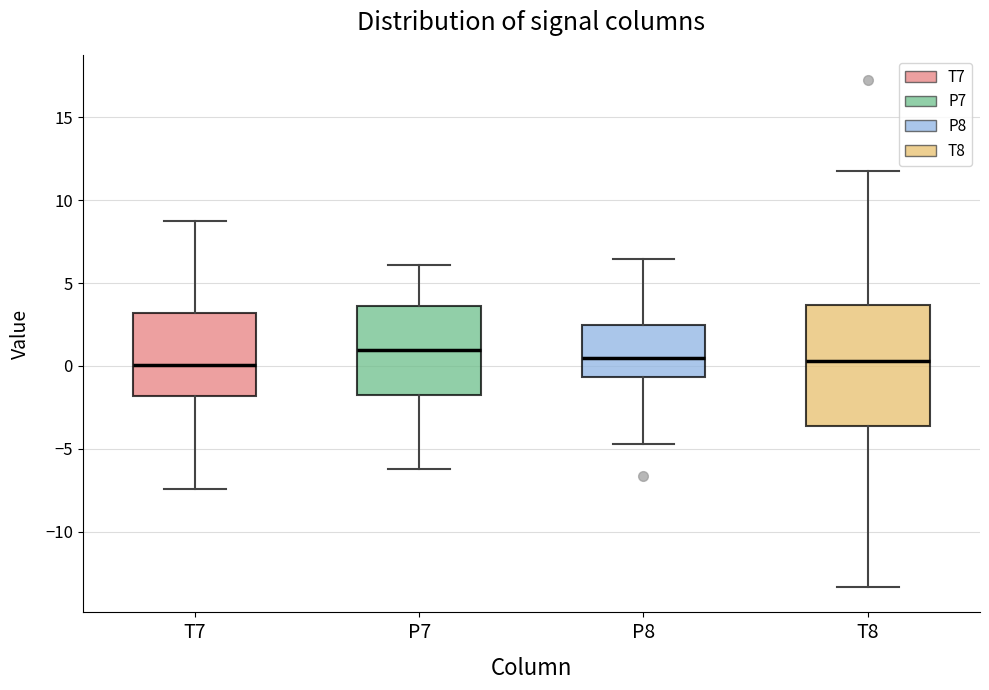

Reading left to right, read every box against the y-axis: the position of its median line, the range the box covers, and the ends of its whiskers. The values are not printed on the chart, so give them approximately, as read against the axis.

T7: median 0.0, box -2.0 to 3.0, whiskers -7.5 to 9.0
P7: median 1.0, box -2.0 to 3.5, whiskers -6.5 to 6.0
P8: median 0.5, box -0.5 to 2.5, whiskers -4.5 to 6.5
T8: median 0.5, box -3.5 to 3.5, whiskers -13.5 to 12.0